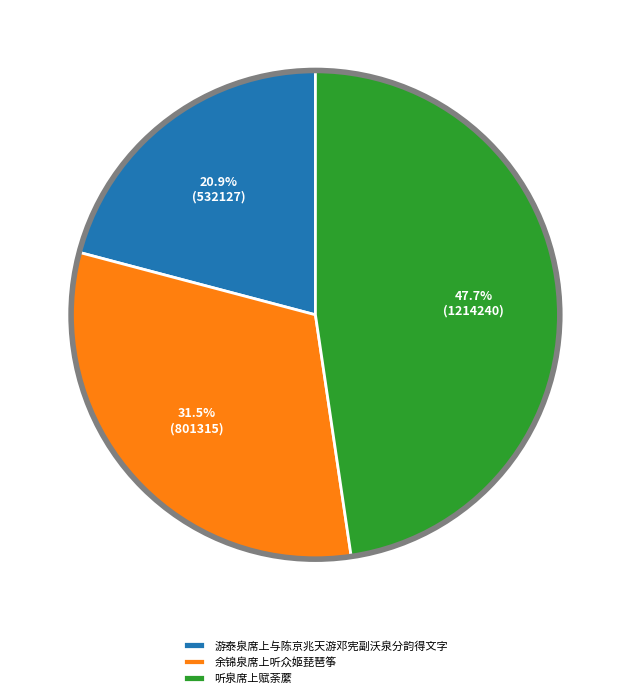

The 游泰泉席上与陈京兆天游邓宪副沃泉分韵得文字 slice represents 21% of the pie. True or false?

True